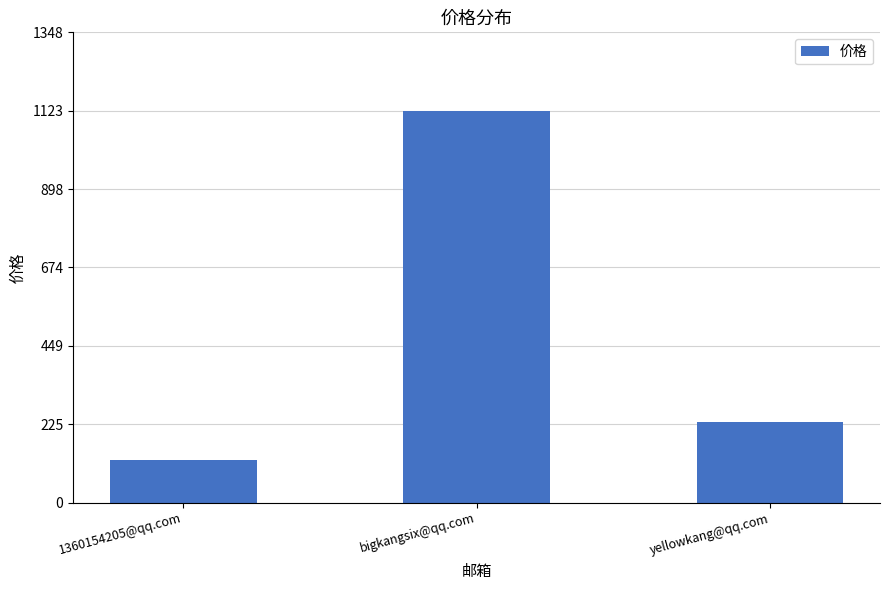

Which label corresponds to the largest value in the chart?

bigkangsix@qq.com